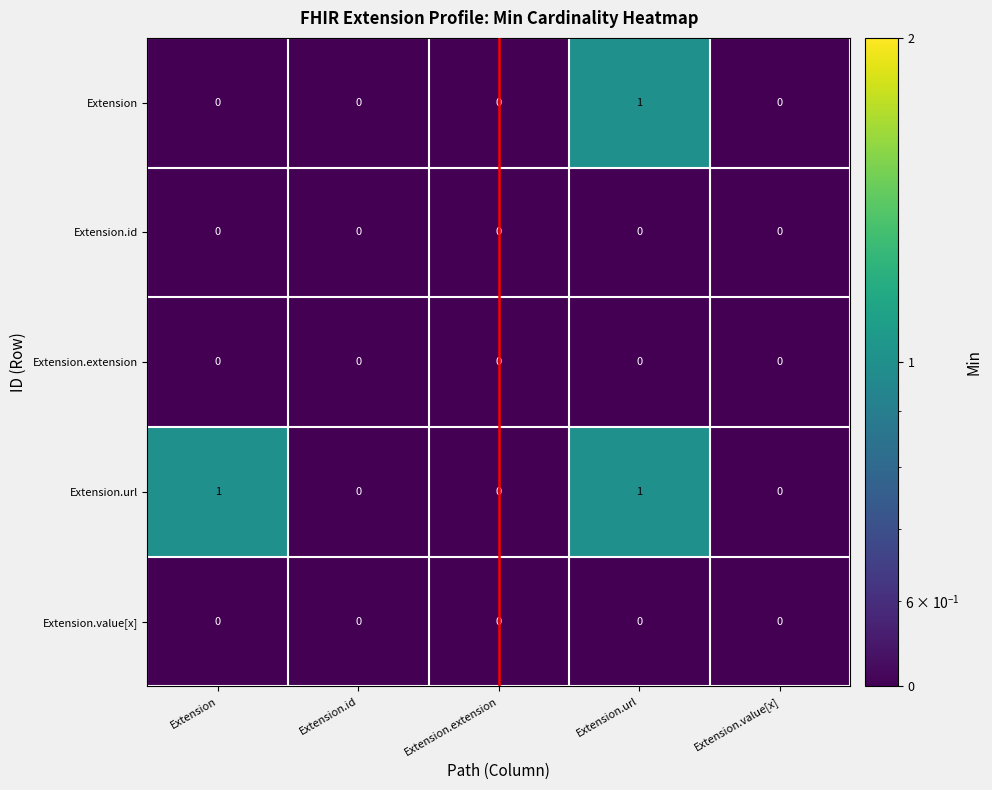

Which series has the largest total across all categories?

Extension.url